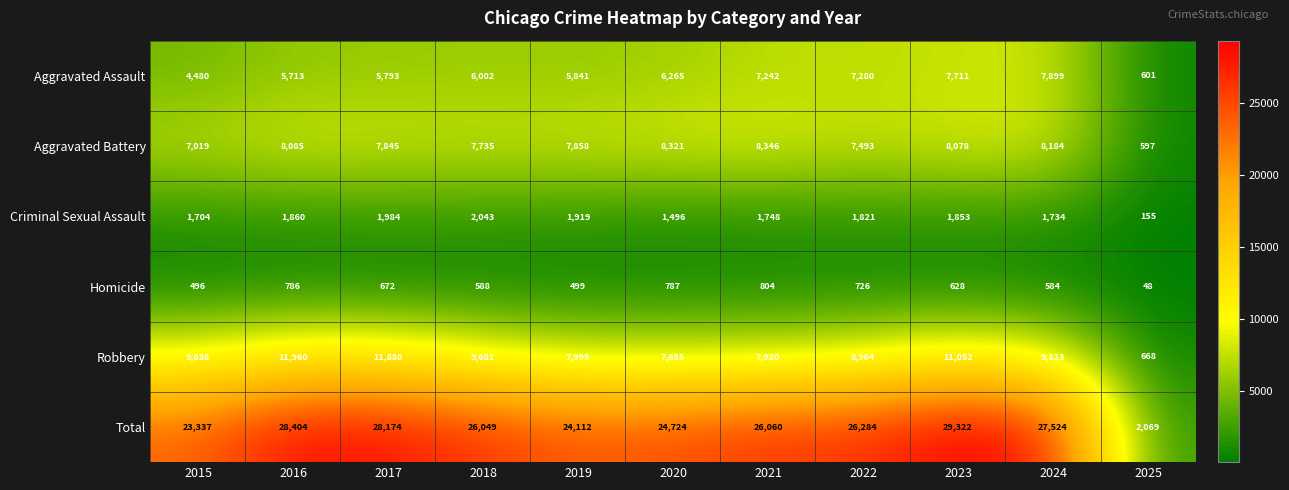

The Aggravated Assault series shows 7242 at 2021. True or false?

True